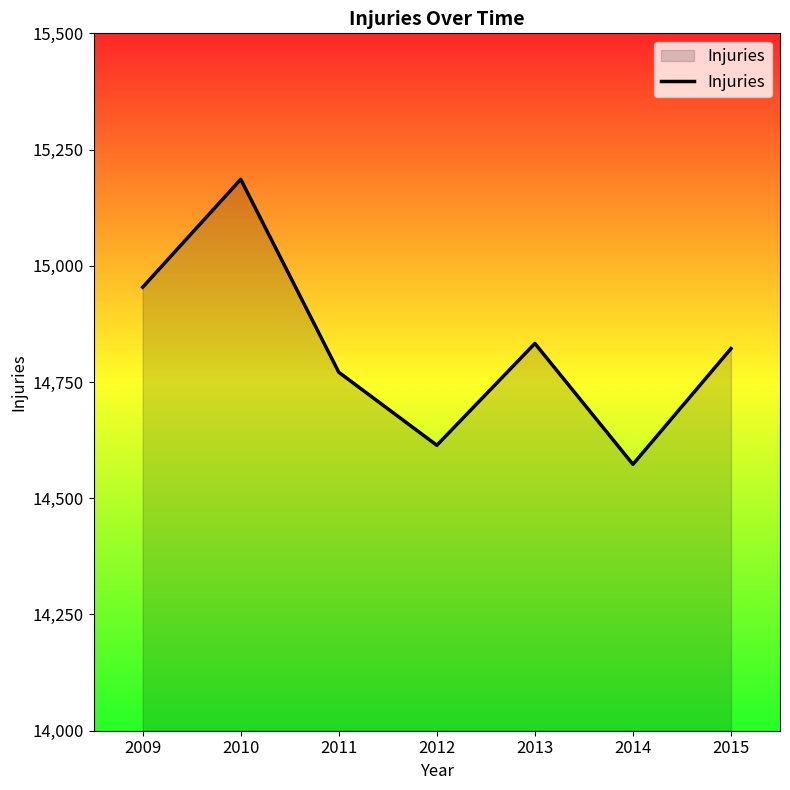

At which label does the data first exceed 14822?

2009